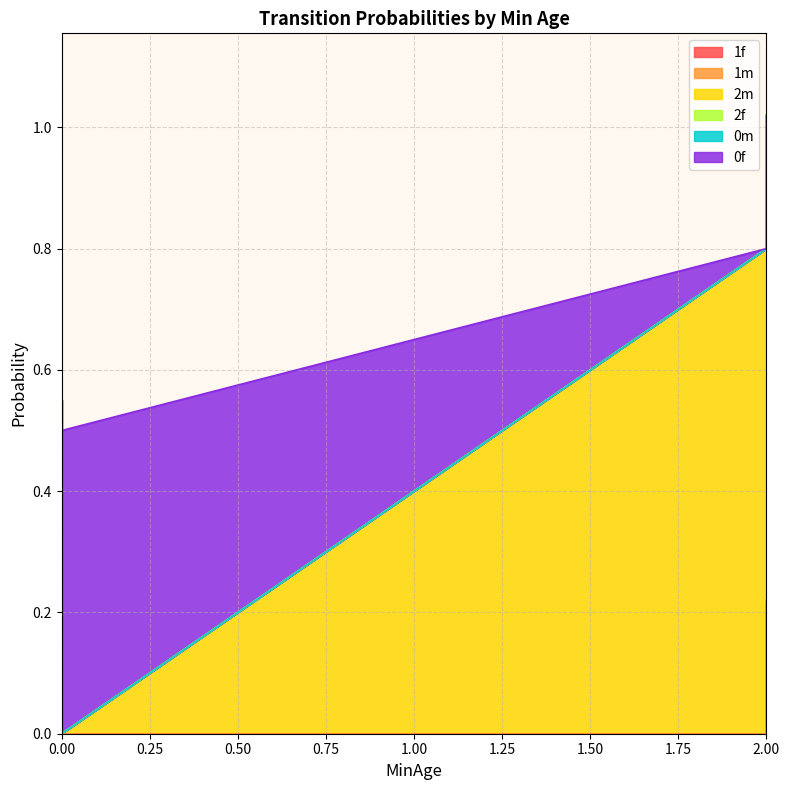

Which has a higher value, 2 or 0?

2